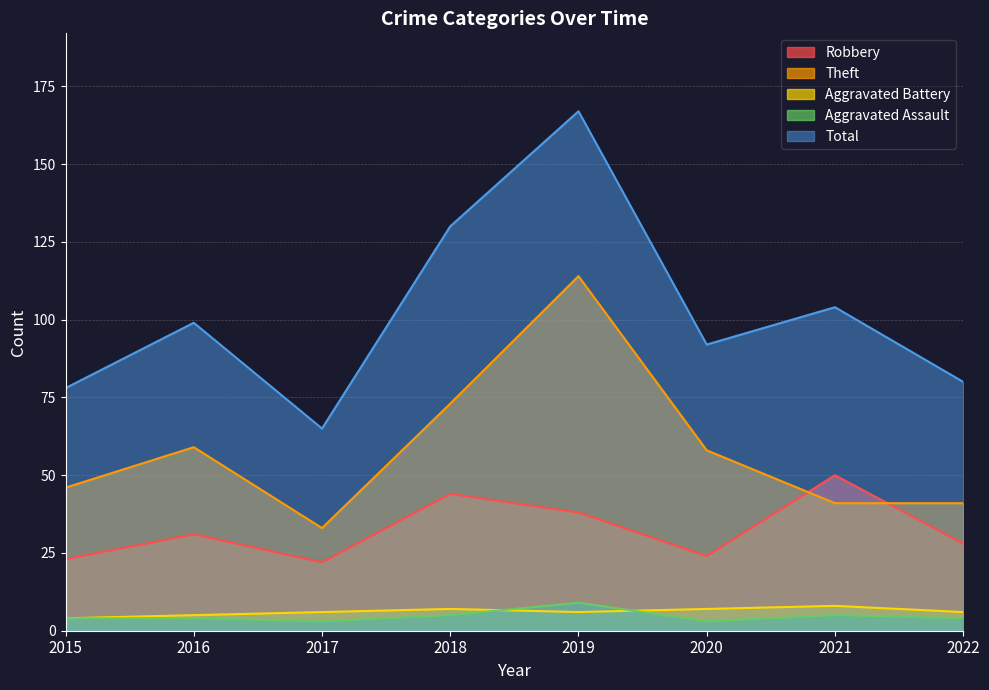

Between 2018 and 2016, which is larger?

2018